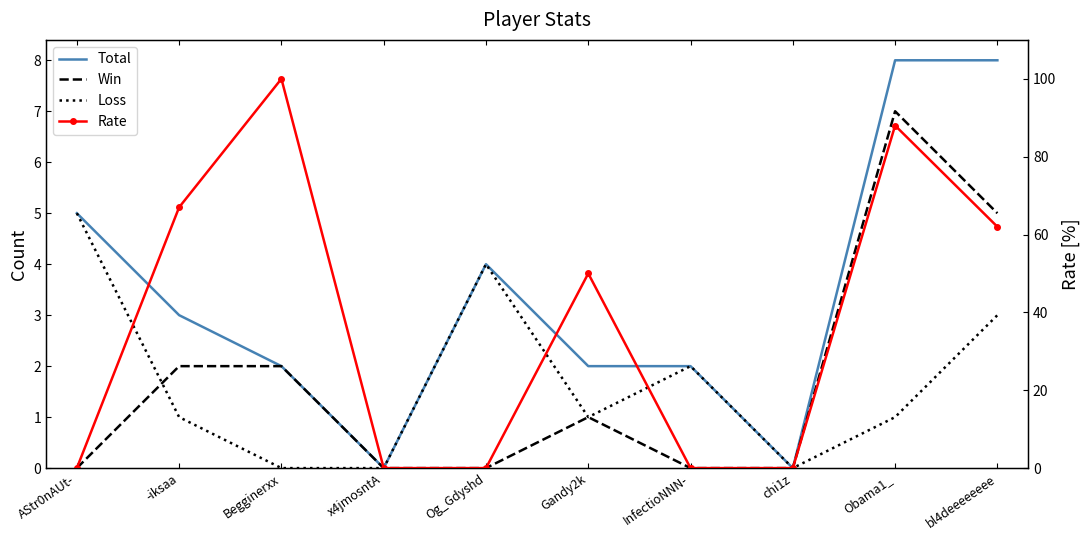

At which label does Total first exceed 3?

AStr0nAUt-